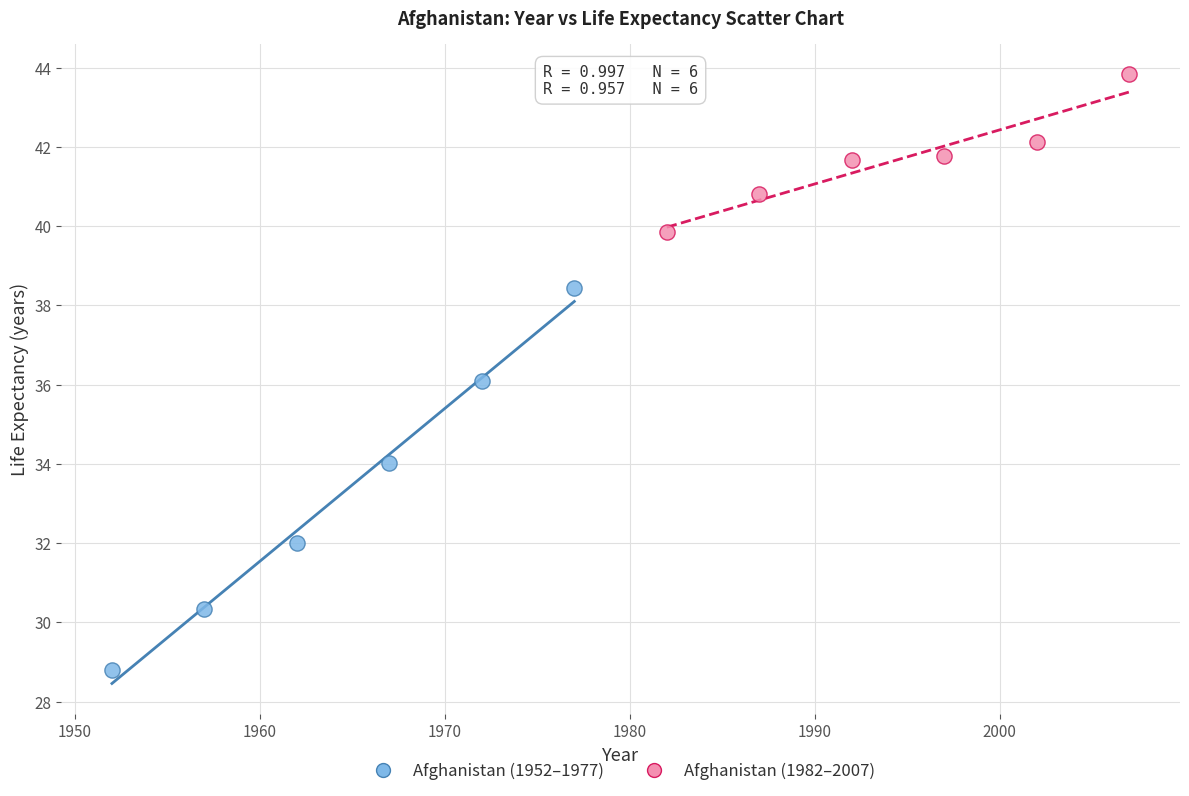

Which series contains the lowest Y value?

Afghanistan (1952–1977)